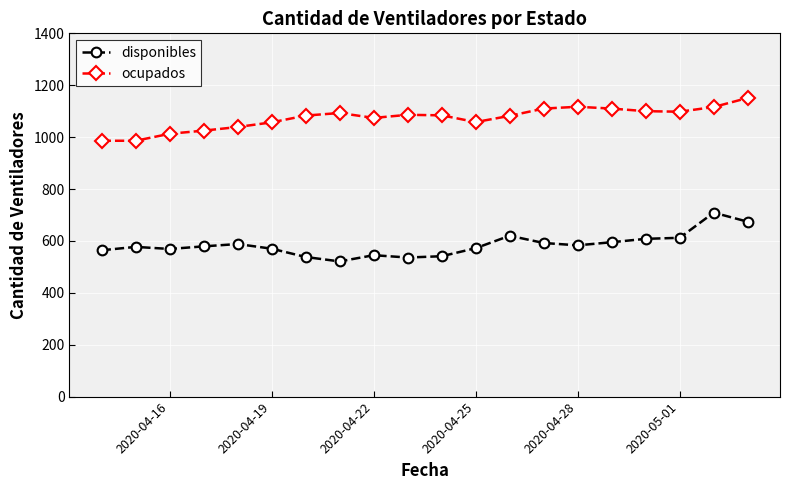

What is the difference between the maximum and second lowest values in the ocupados series?

165